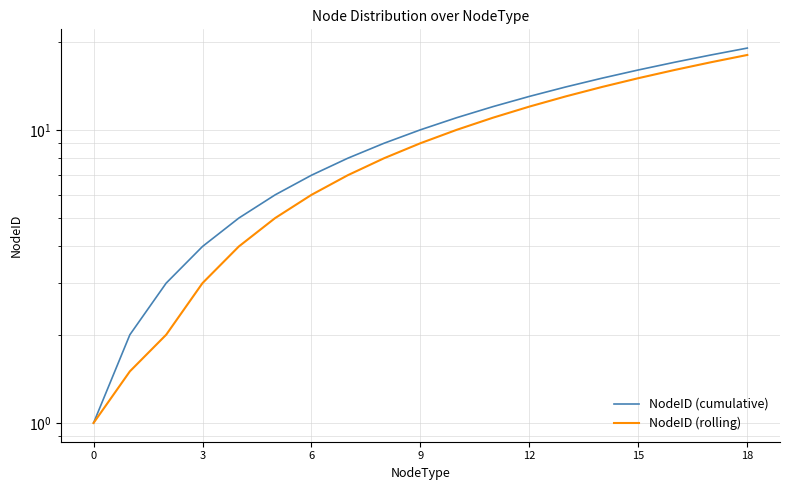

What is the minimum value for NodeID (cumulative)?

1.0